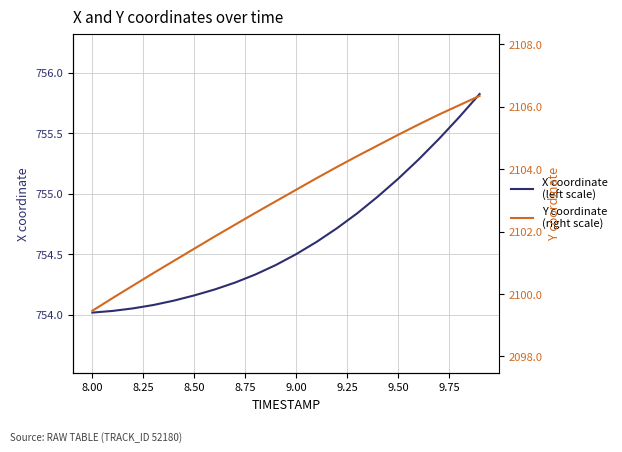

What is the sum of all Y coordinate
(right scale) values?

42061.4